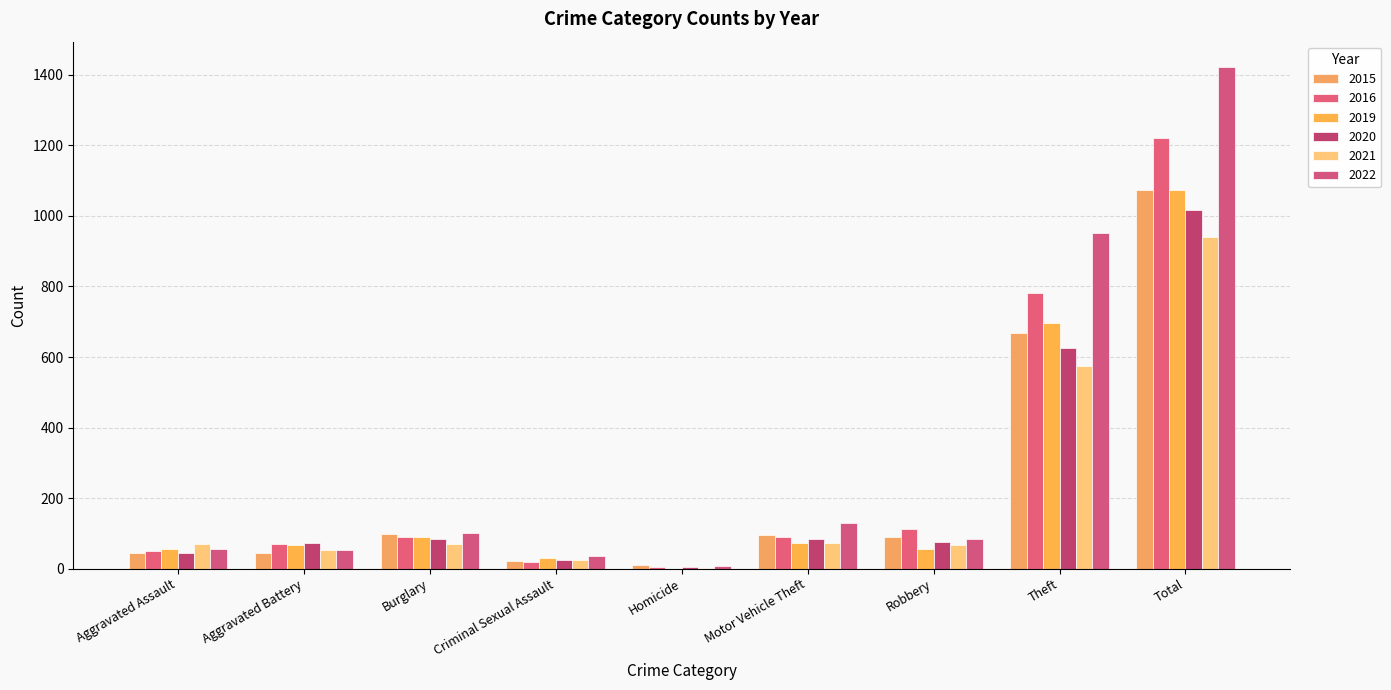

Count the number of data series in this chart.

6